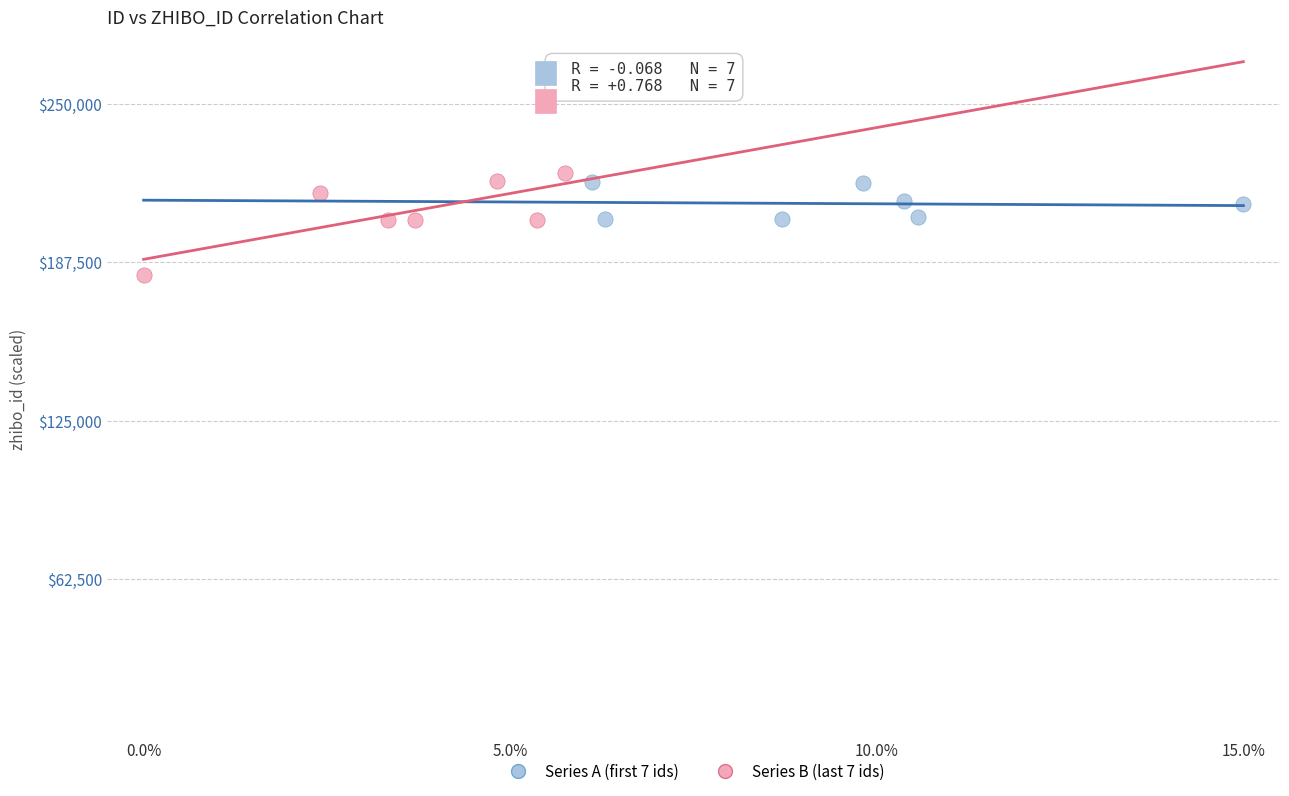

Which series reaches the minimum Y coordinate?

Series B (last 7 ids)